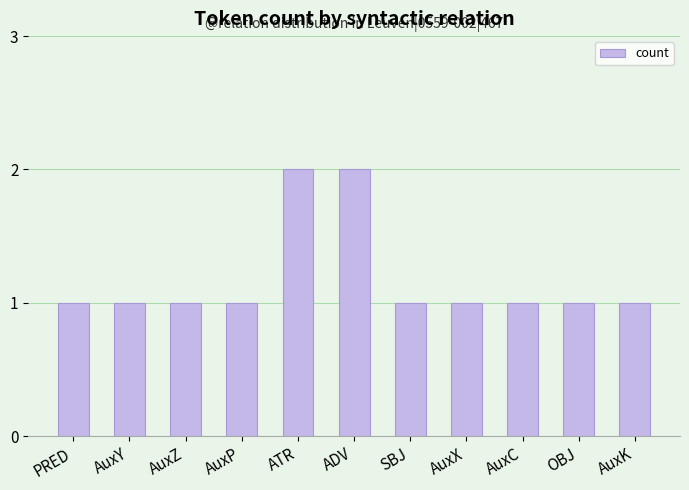

What is the approximate value at SBJ?

1